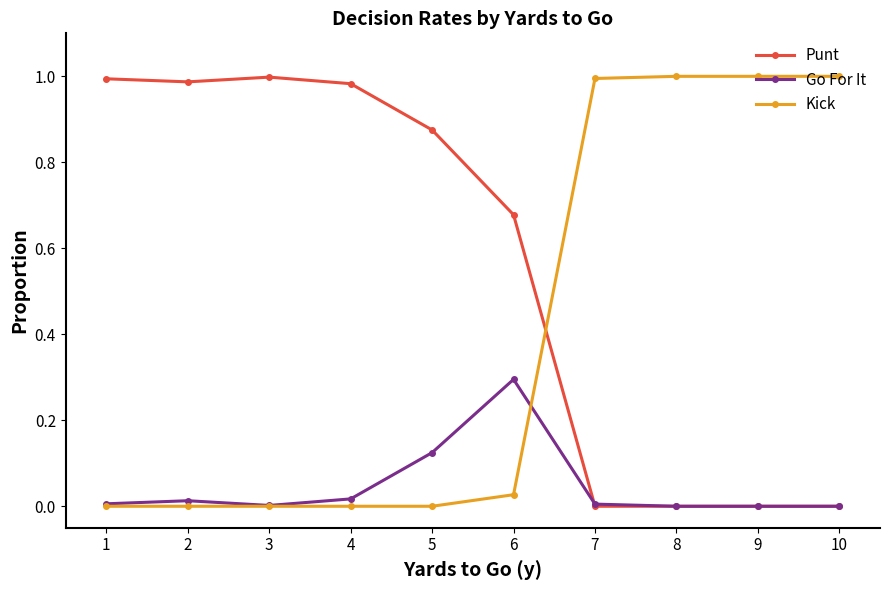

Is it true that Punt equals 1.0 at 1?

True